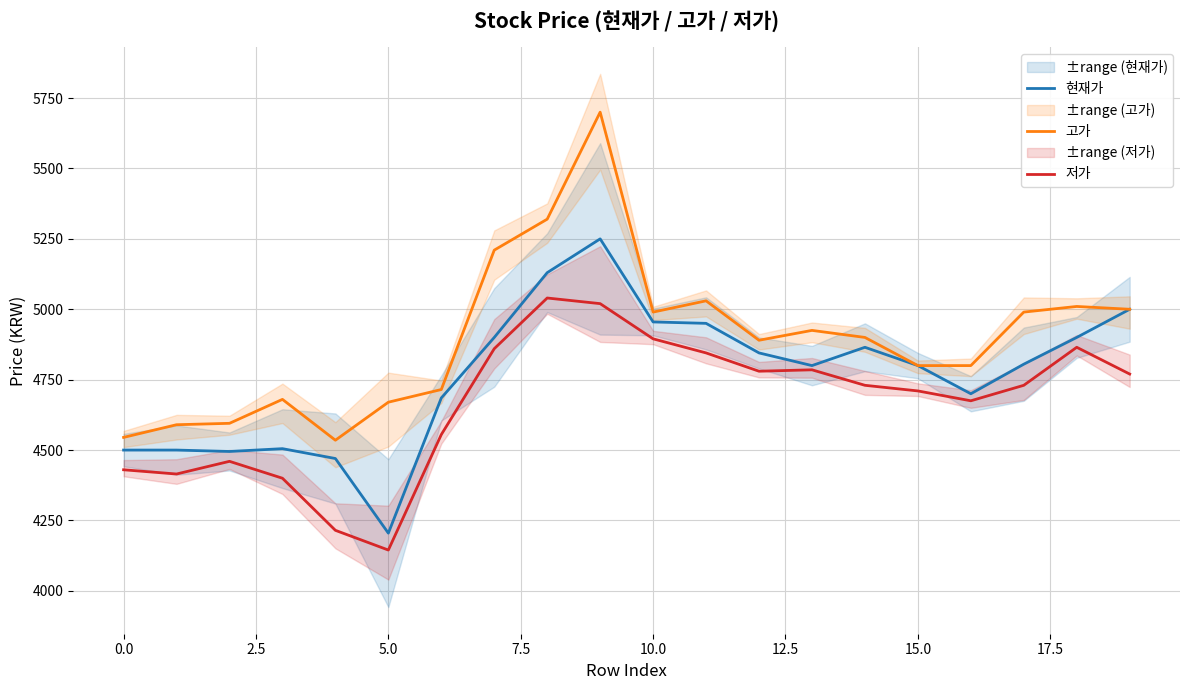

Reading left to right, list all the values displayed in this chart.

현재가: 4500	4500	4495	4505	4470	4205	4685	4900	5130	5250	4955	4950	4845	4800	4865	4800	4700	4805	4900	5000
고가: 4545	4590	4595	4680	4535	4670	4715	5210	5320	5700	4990	5030	4890	4925	4900	4800	4800	4990	5010	5000
저가: 4430	4415	4460	4400	4215	4145	4555	4860	5040	5020	4895	4845	4780	4785	4730	4710	4675	4730	4865	4770